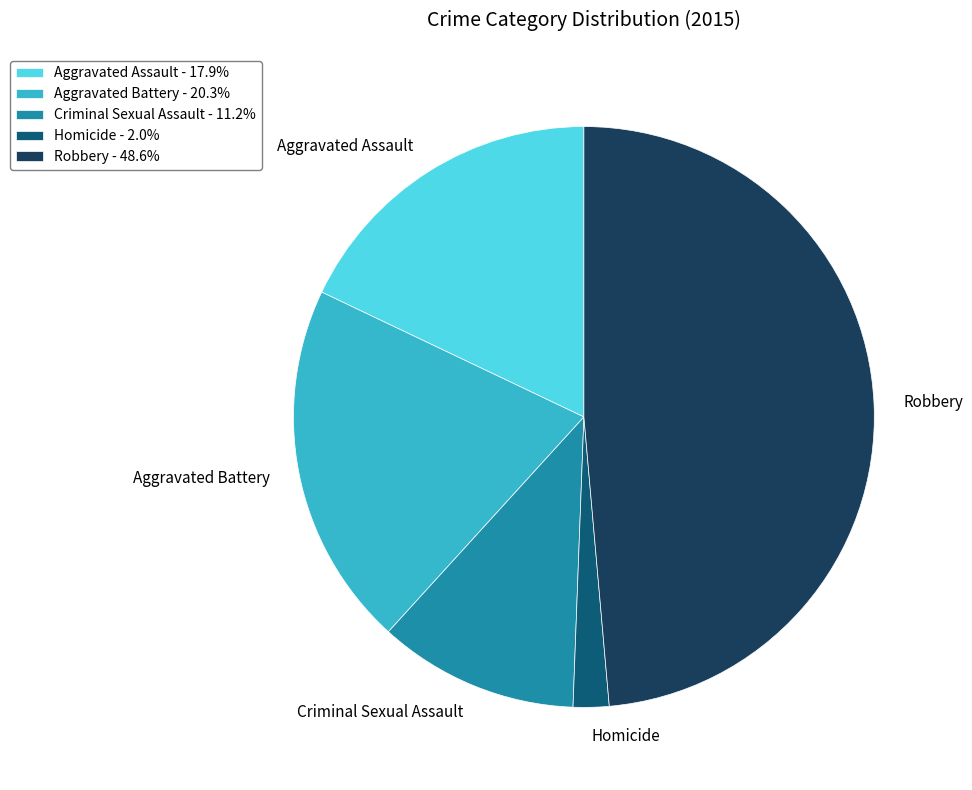

Does Homicide account for over 50% of the chart?

No